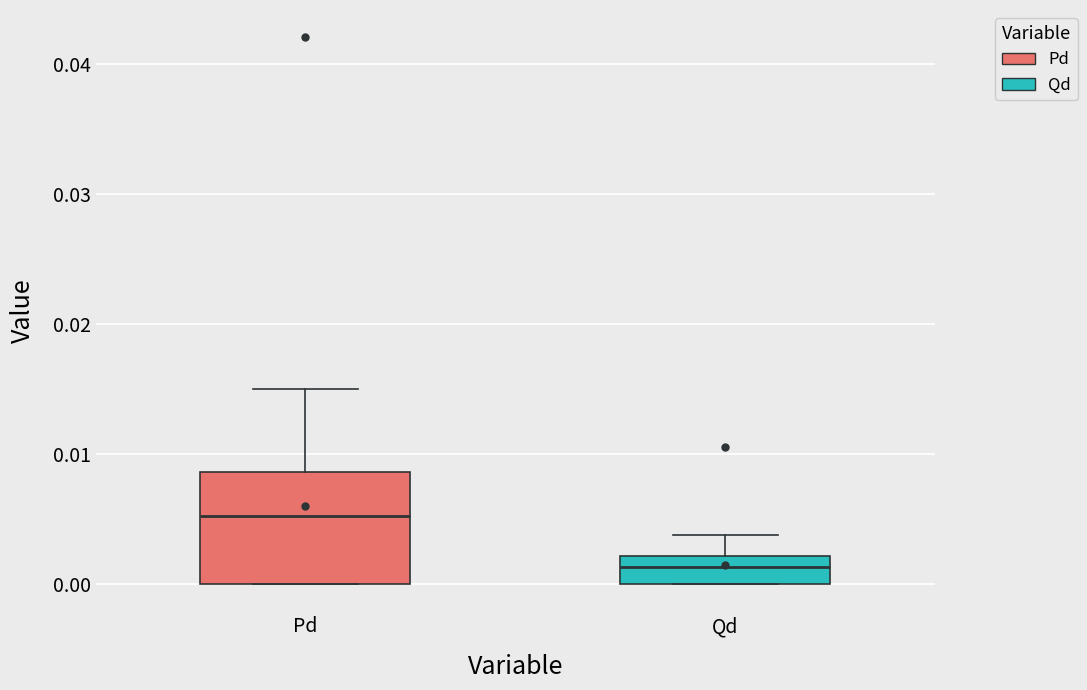

Which box's median line is the lowest?

Qd